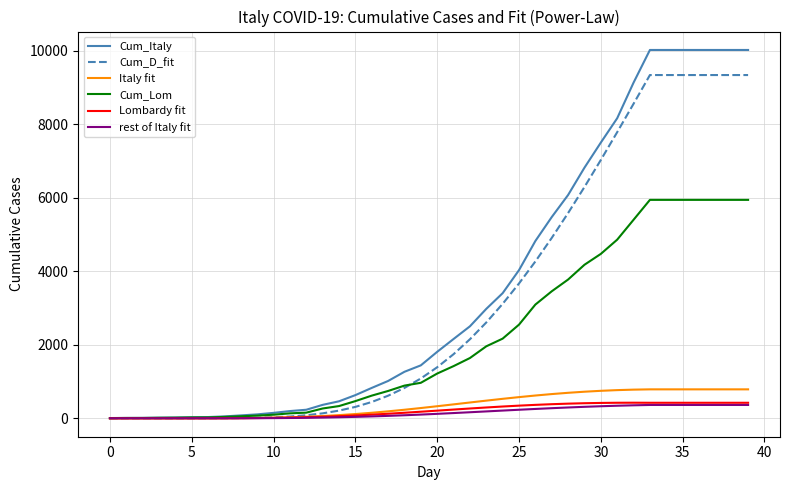

What is the greatest value displayed?

10023.0